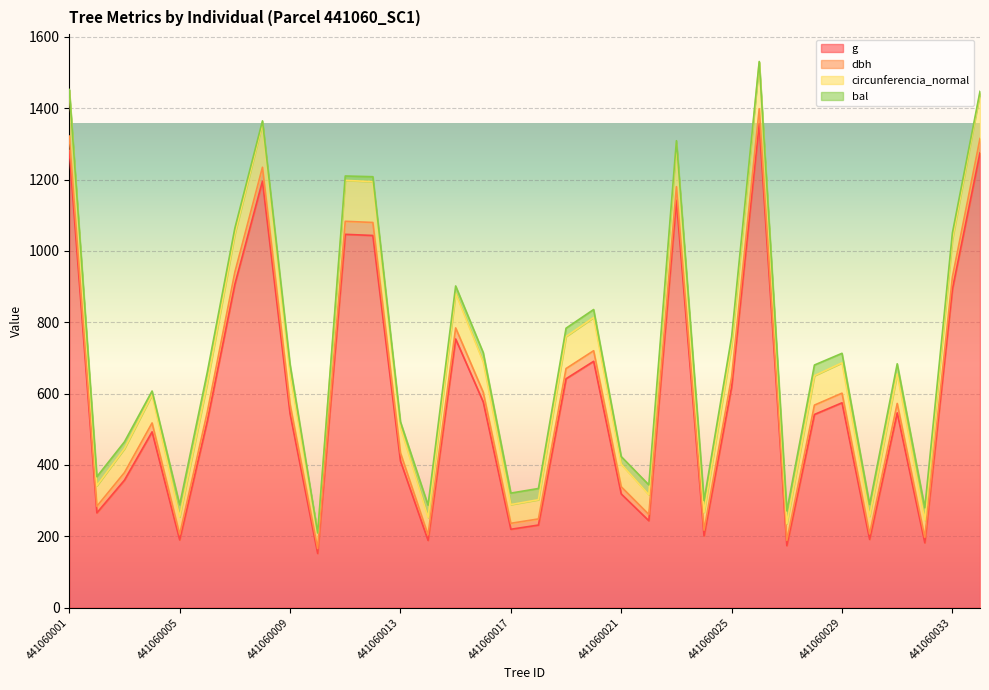

At which category is the sum across all series the highest?

441060026